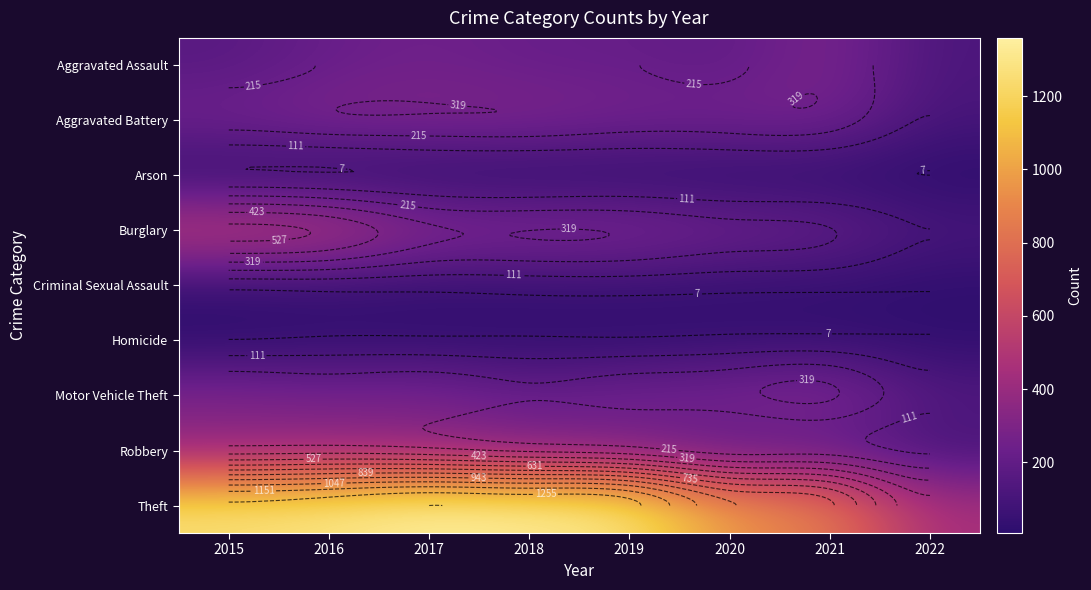

What is the maximum value for Burglary?

552